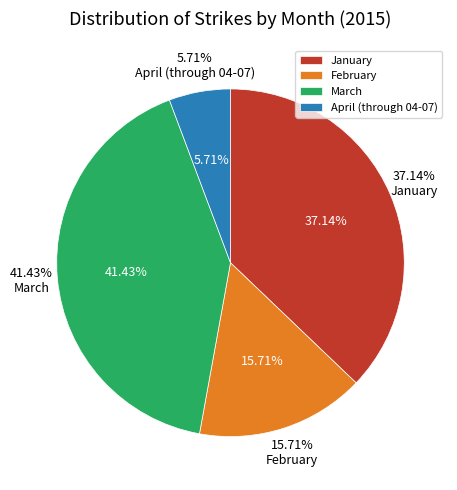

What percentage is NOT represented by February?

84.3%